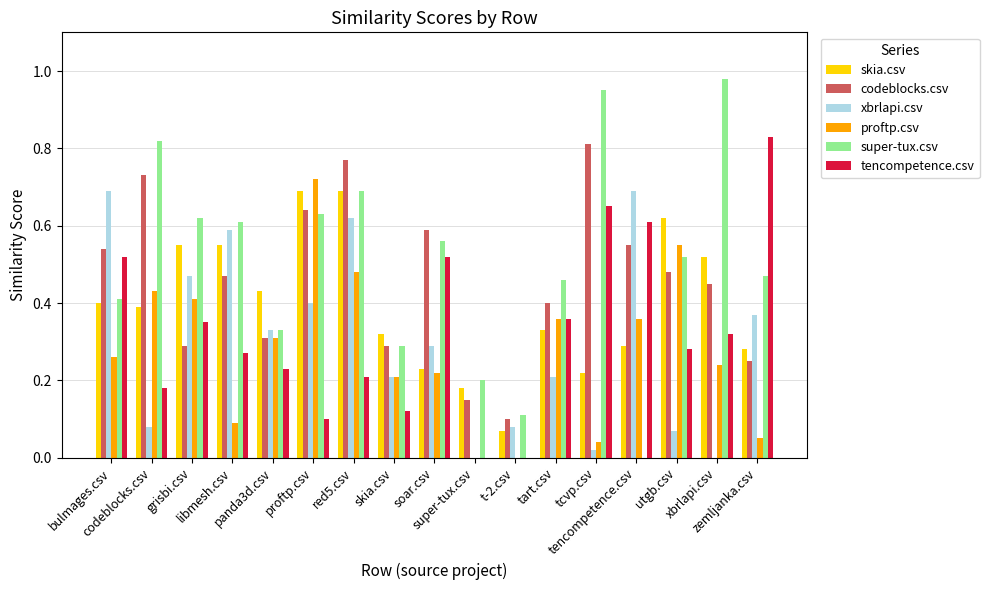

Count the number of categories in the chart.

17